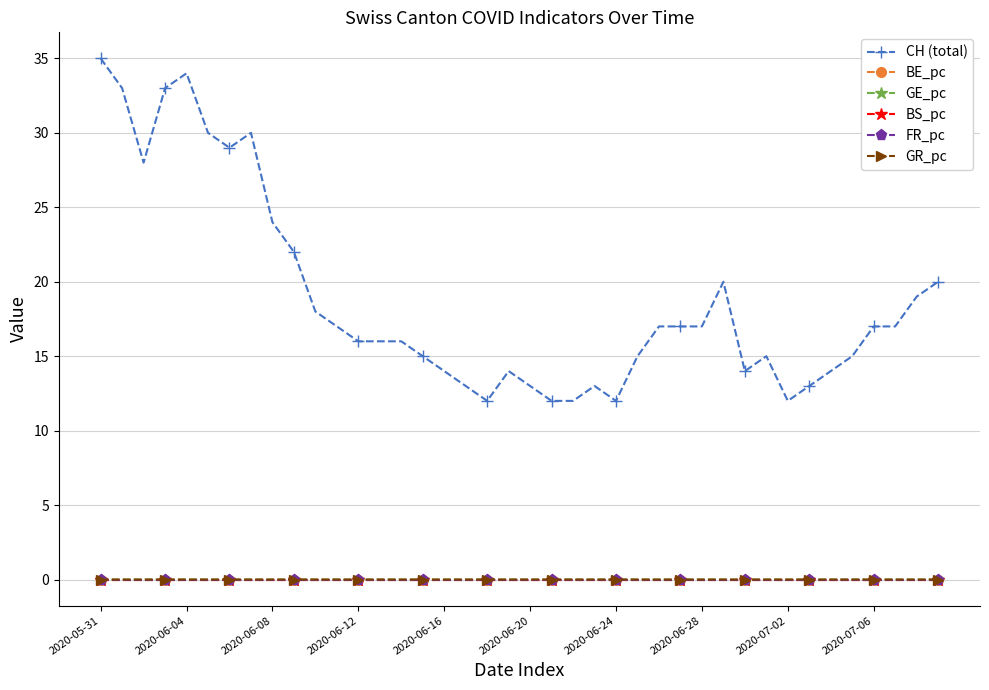

What is the value of the CH (total) point at the 13th from the left?

16.0